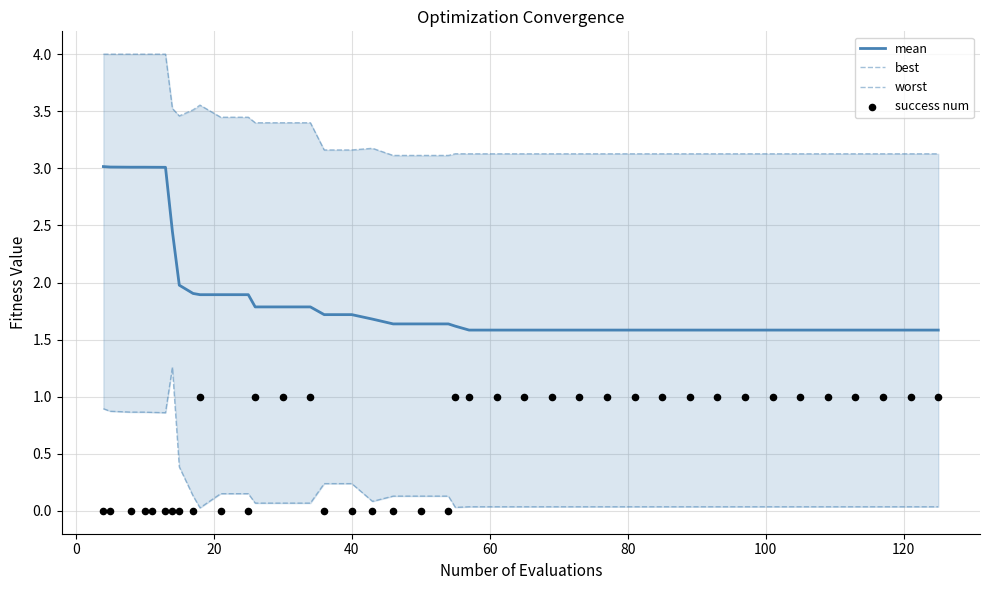

Which series contains the highest Y value?

worst